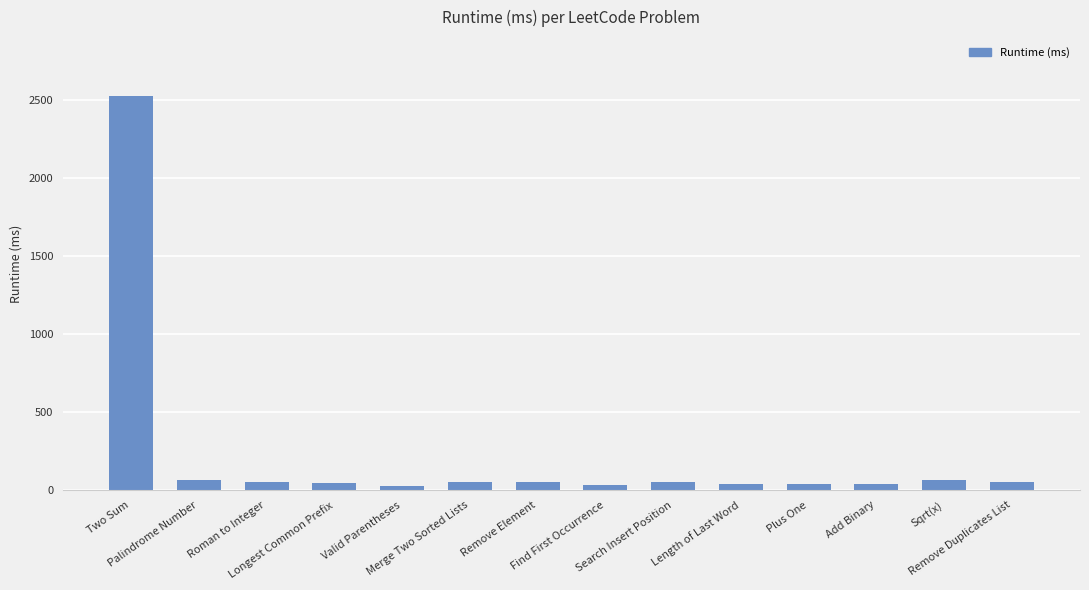

How many values are below 49?

6